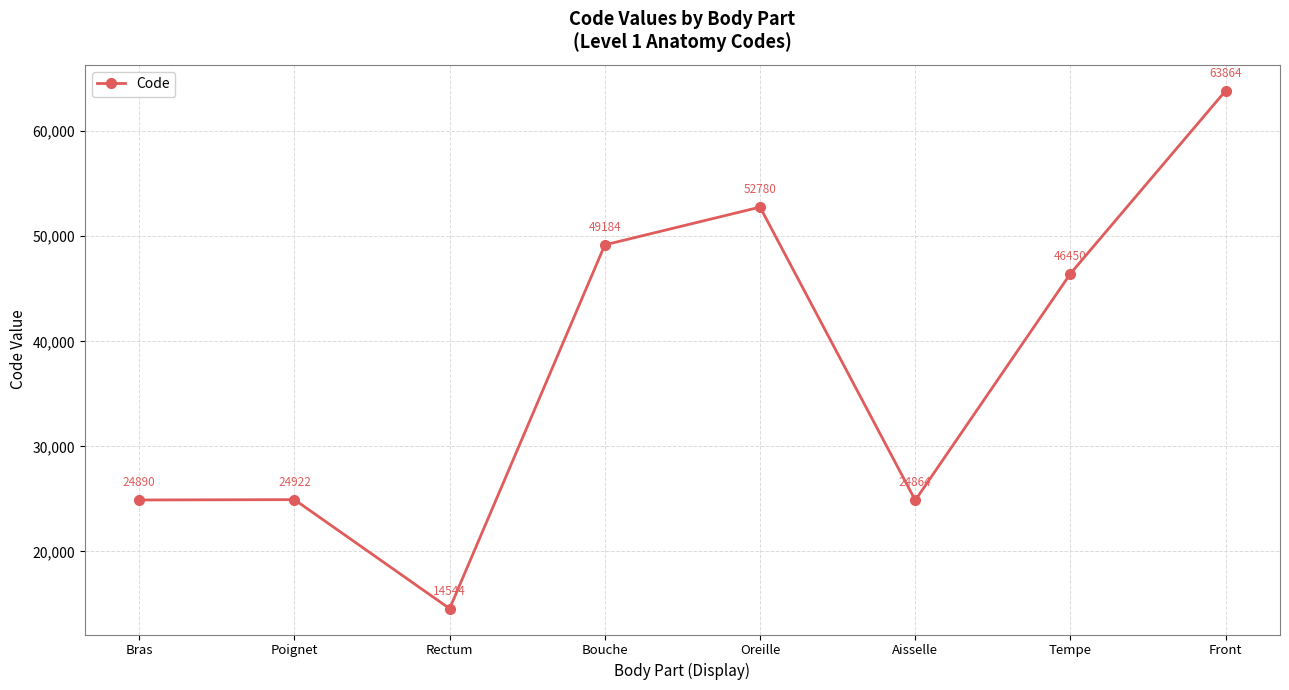

At which label is the value closest to 39204?

Tempe